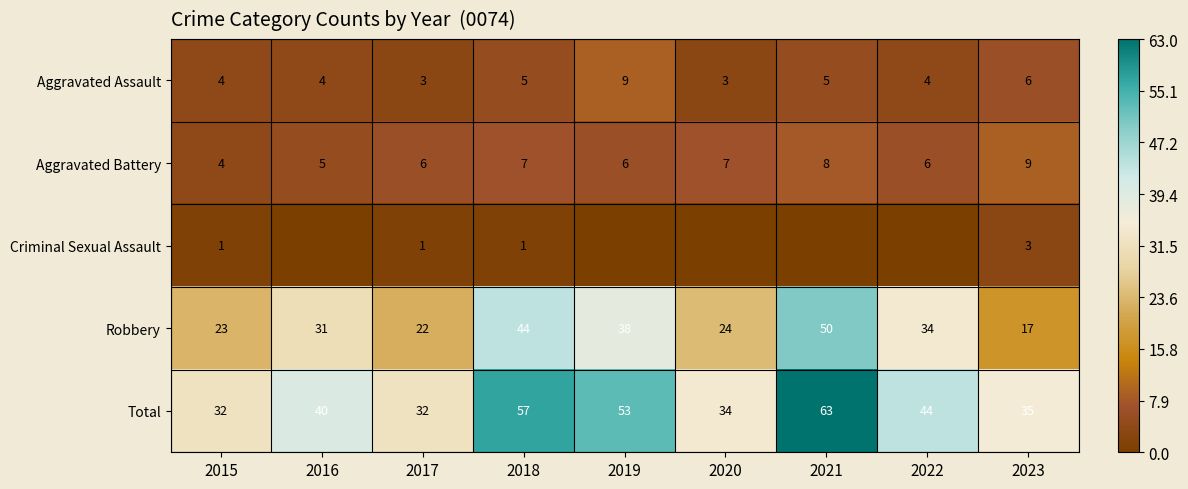

True or false: Total has a value of 108 at 2021.

False